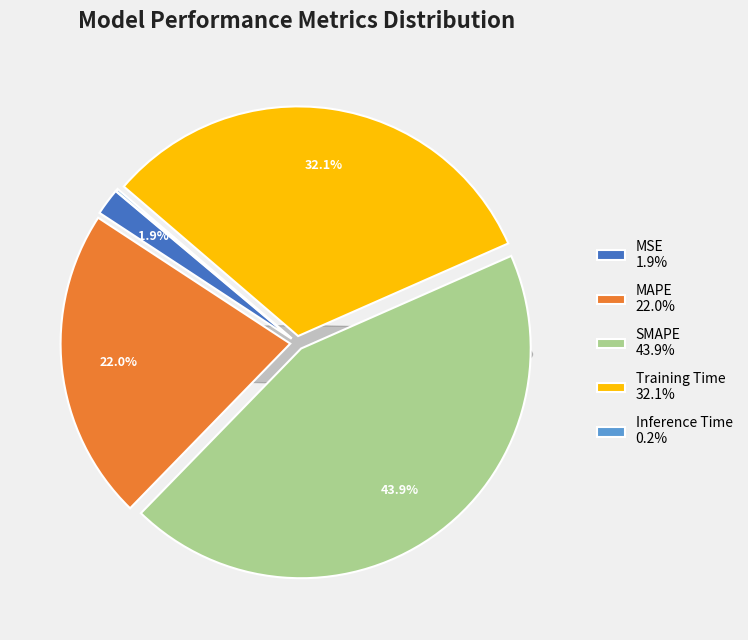

To the nearest percent, what percentage of the pie is SMAPE?

44%